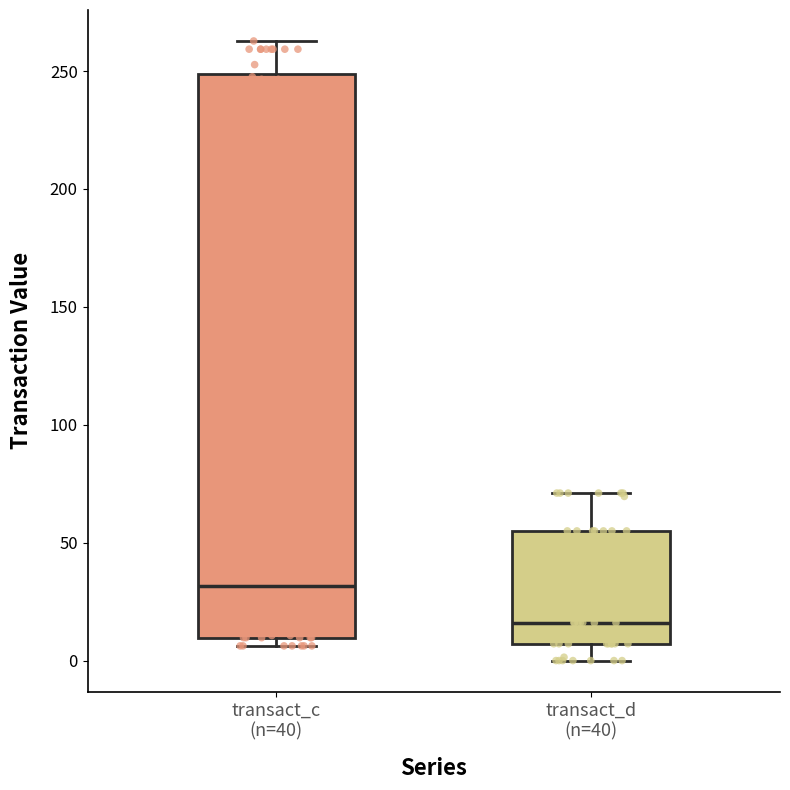

Reading left to right, read every box against the y-axis: the position of its median line, the range the box covers, and the ends of its whiskers. The values are not printed on the chart, so give them approximately, as read against the axis.

transact_c (n=40): median 30, box 10 to 250, whiskers 5 to 265
transact_d (n=40): median 15, box 5 to 55, whiskers 0 to 70